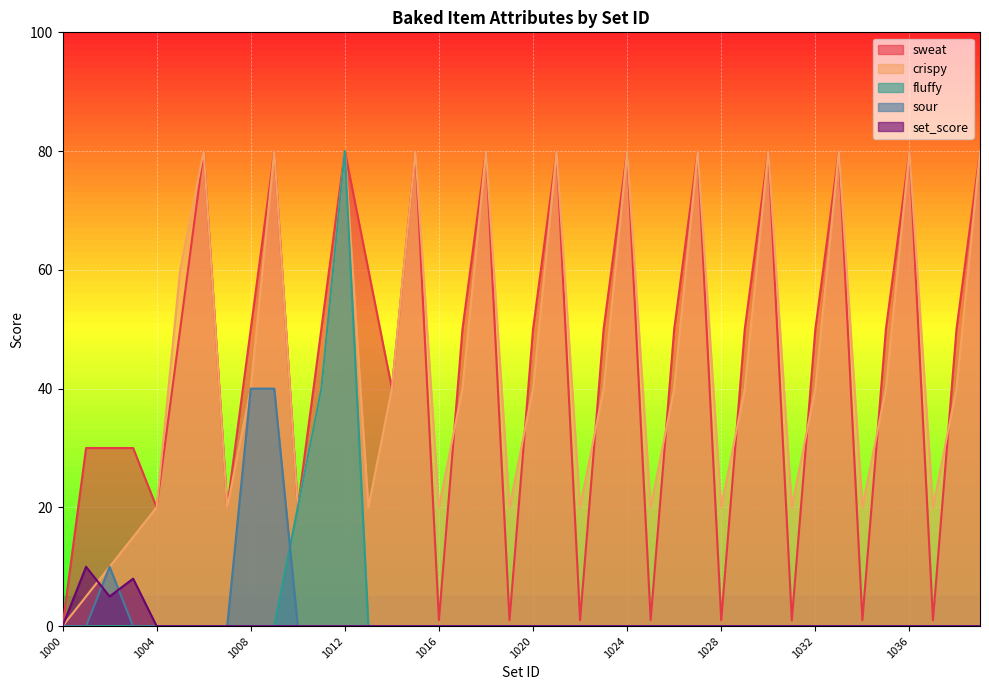

At how many categories does at least one series exceed 43?

24